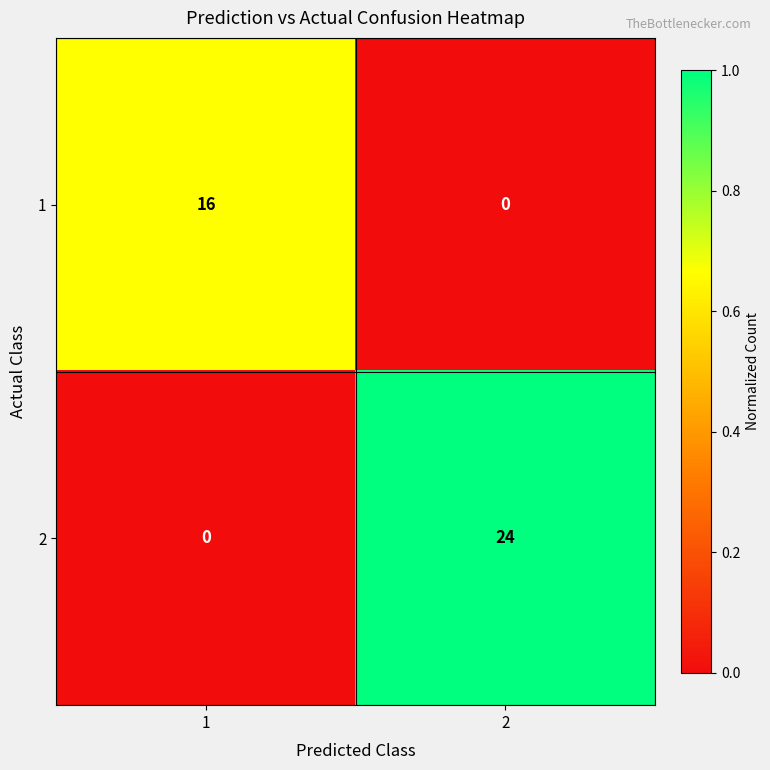

List the series in order of their overall mean, lowest first.

1, 2